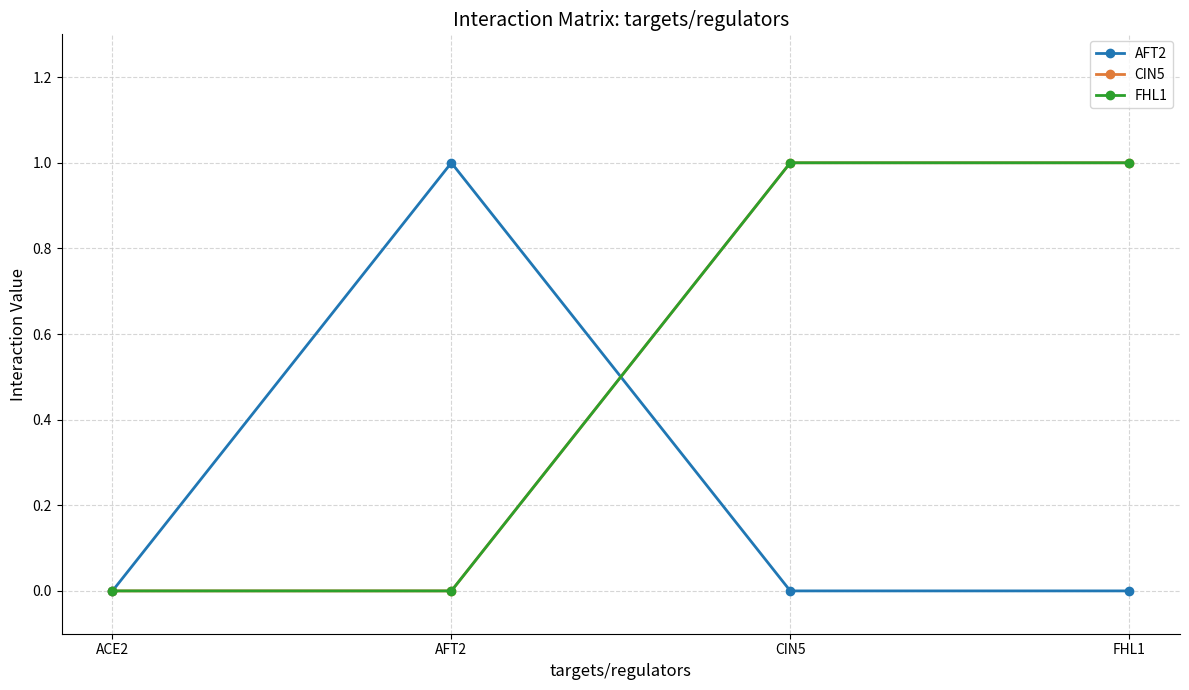

Does the chart have visible grid lines?

Yes